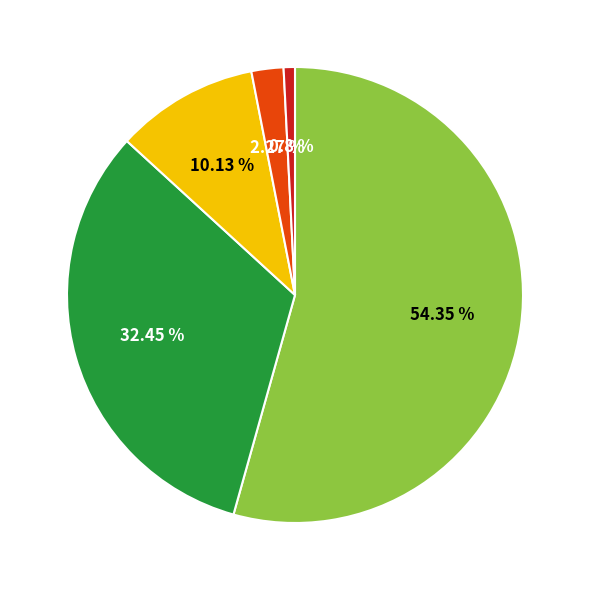

Is there a majority slice in this chart?

Yes